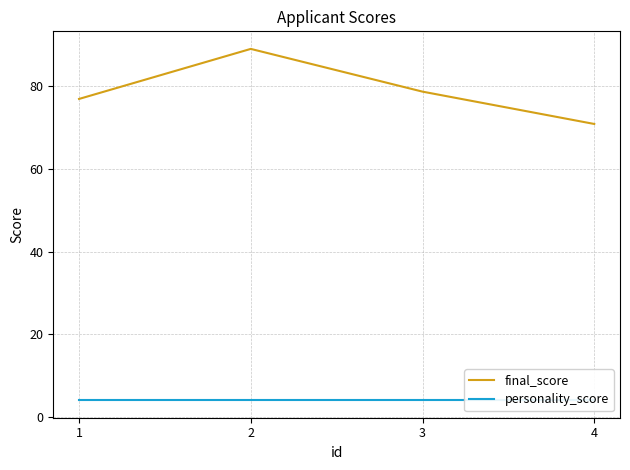

At which category does the chart reach its peak across all series?

2